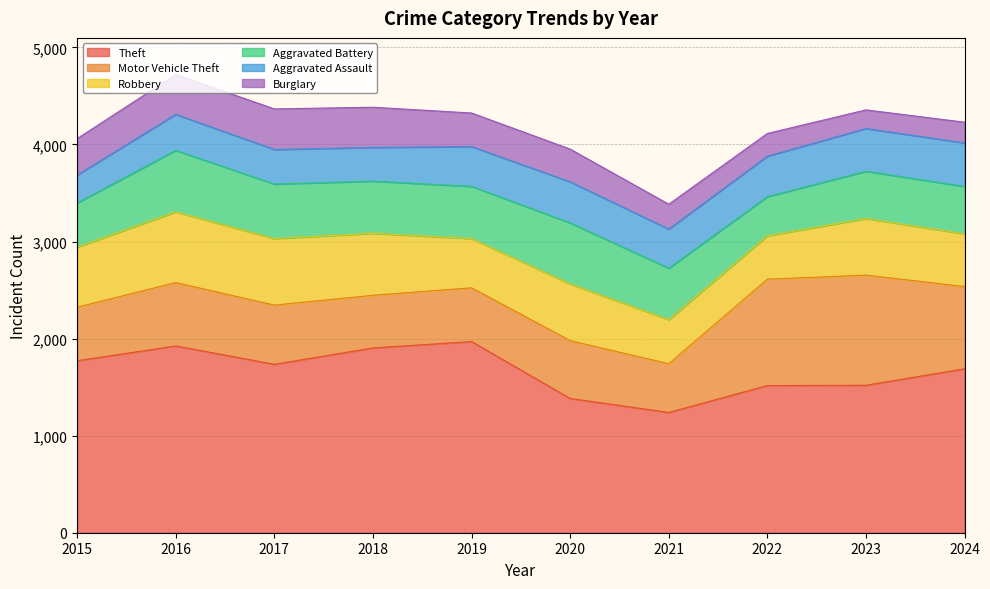

True or false: Motor Vehicle Theft and Aggravated Assault cross at least once.

False